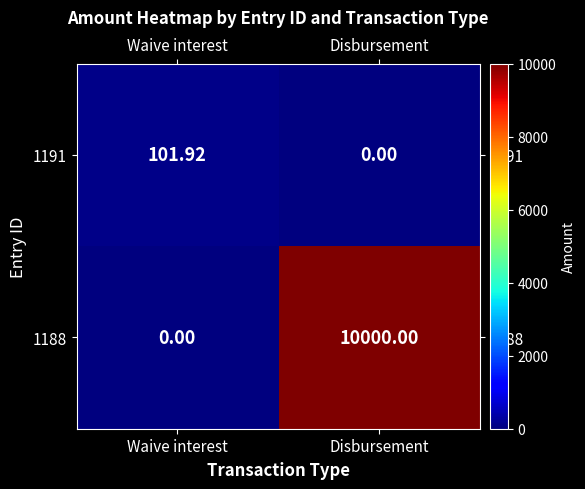

List the series in order of their peak value, lowest first.

1191, 1188